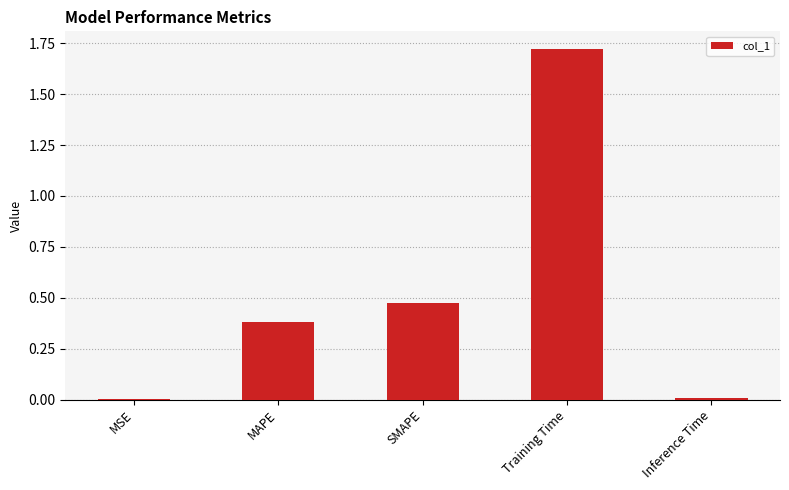

Are the bars grouped side by side (vs. stacked)?

No